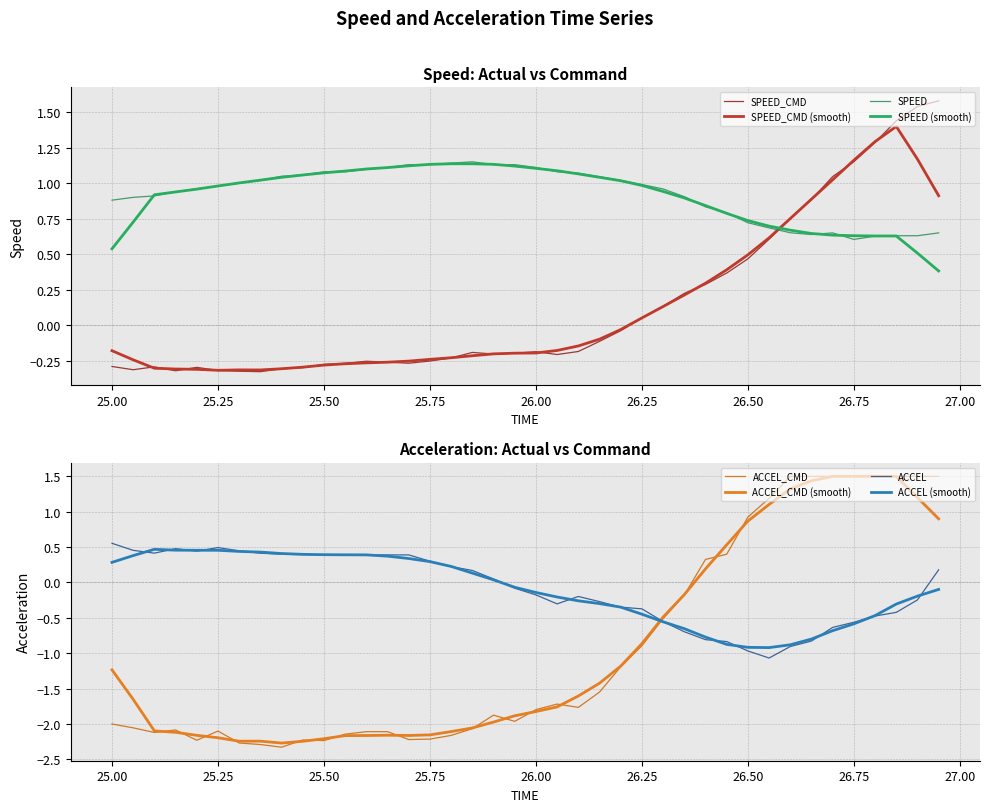

True or false: ACCEL_CMD has a value of -1.2 at 26.25.

False